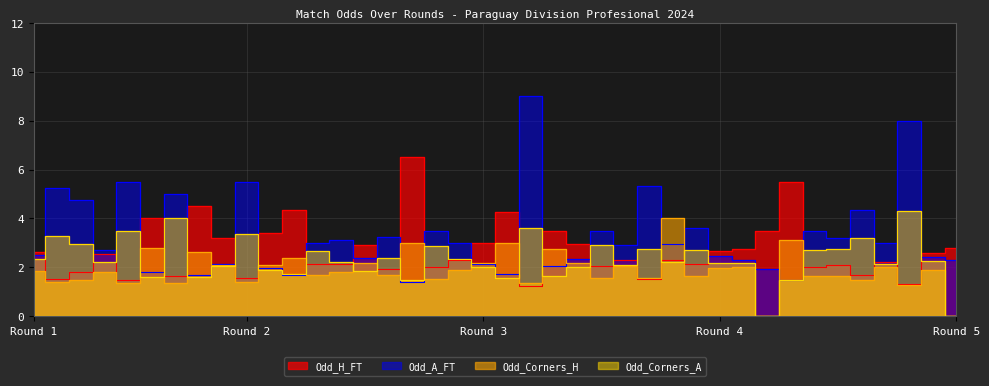

What is the value of the Odd_Corners_A point at the 20th from the left?

2.0